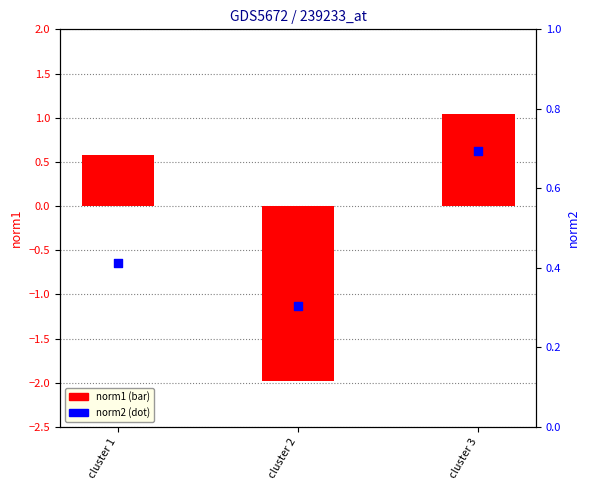

Which series has the largest total across all categories?

norm2